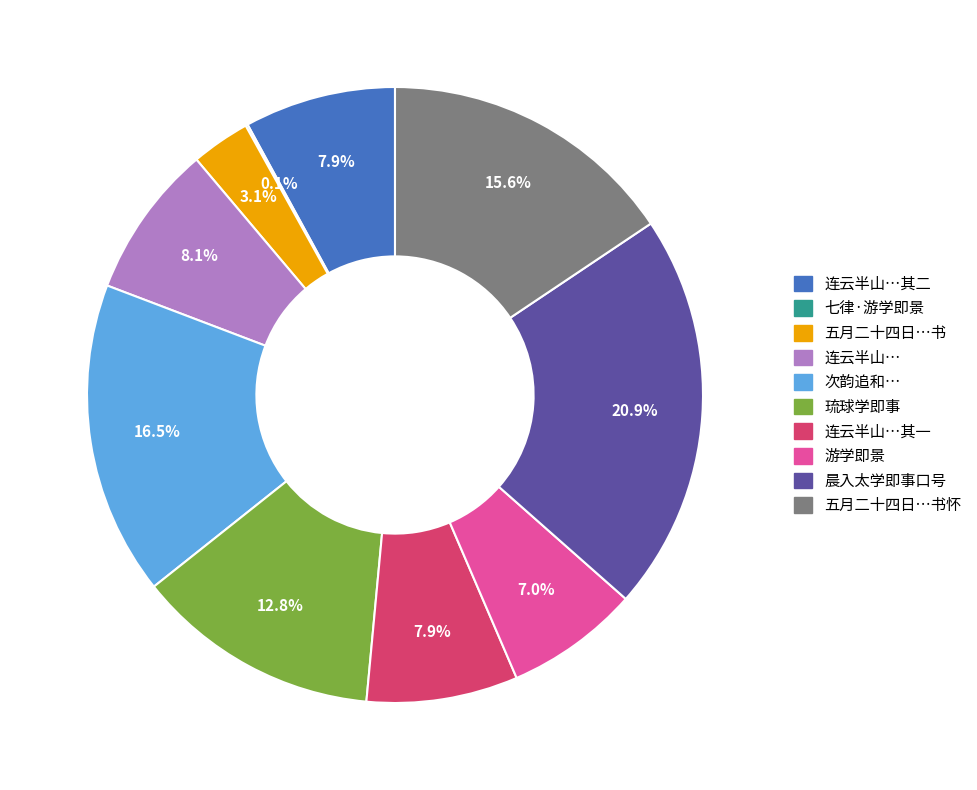

How much of the chart is everything except 连云半山…其一?

92.1%